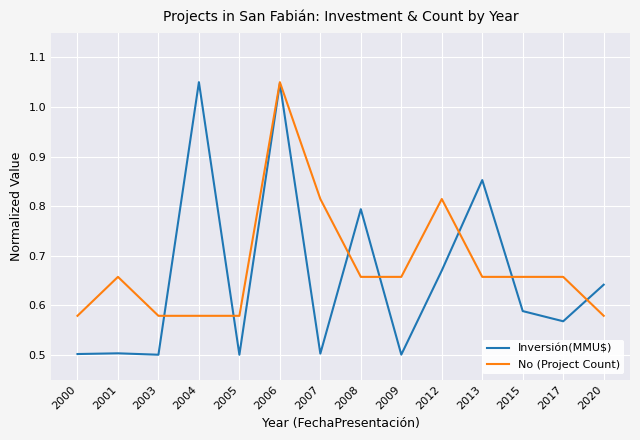

At which category is the sum across all series the highest?

2006